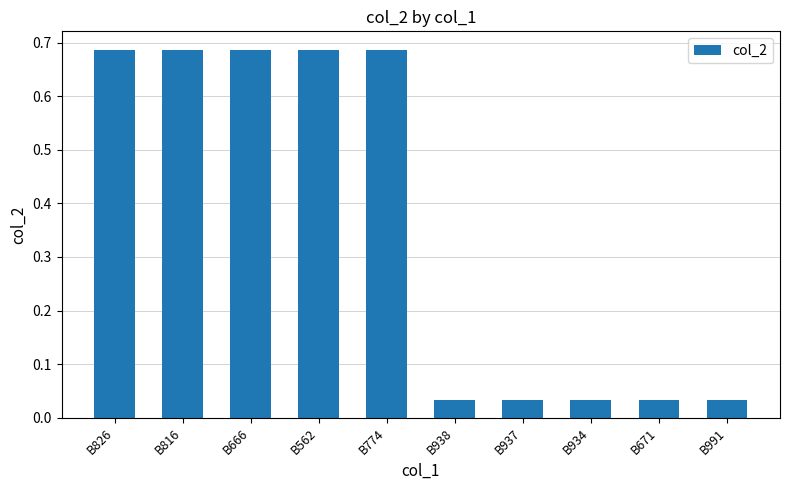

What is the label of the 7th bar from the right?

B562